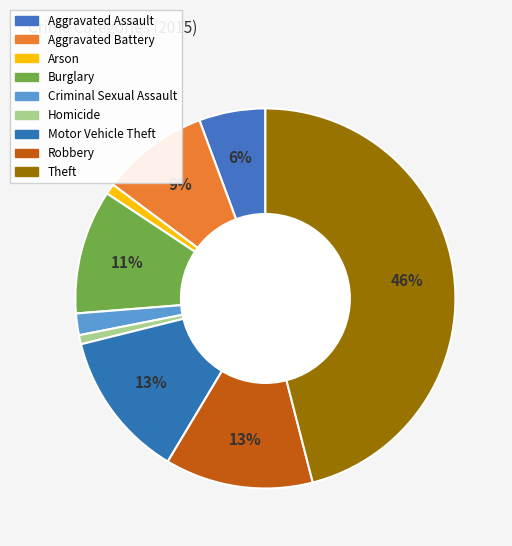

Is Motor Vehicle Theft the majority of the pie?

No